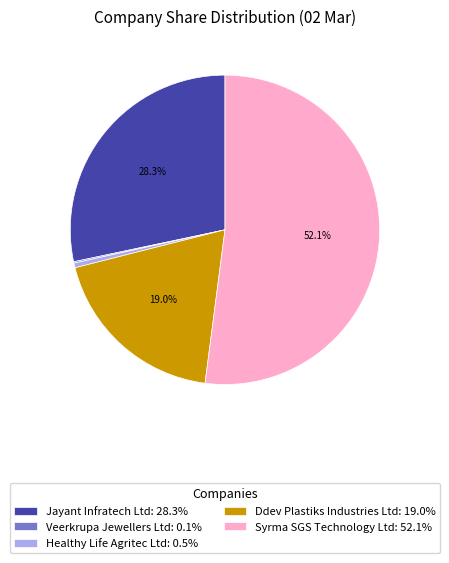

To the nearest percent, what is the difference between the largest and smallest slice percentages?

52%